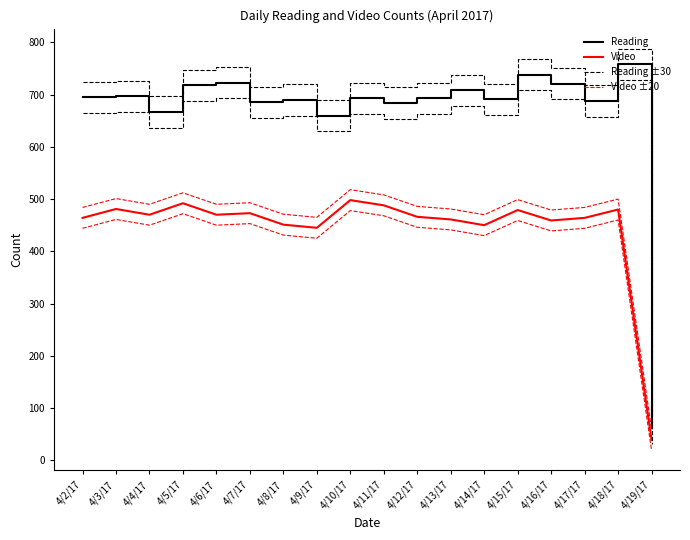

Reading right to left, list all the values displayed in this chart.

Reading: 4/19/17=61	4/18/17=758	4/17/17=688	4/16/17=721	4/15/17=738	4/14/17=691	4/13/17=708	4/12/17=693	4/11/17=684	4/10/17=693	4/9/17=660	4/8/17=690	4/7/17=685	4/6/17=723	4/5/17=718	4/4/17=667	4/3/17=697	4/2/17=695
Video: 4/19/17=39	4/18/17=480	4/17/17=464	4/16/17=459	4/15/17=479	4/14/17=450	4/13/17=461	4/12/17=466	4/11/17=488	4/10/17=498	4/9/17=445	4/8/17=451	4/7/17=473	4/6/17=470	4/5/17=492	4/4/17=470	4/3/17=481	4/2/17=464
Reading ±30: 4/19/17=91	4/18/17=788	4/17/17=718	4/16/17=751	4/15/17=768	4/14/17=721	4/13/17=738	4/12/17=723	4/11/17=714	4/10/17=723	4/9/17=690	4/8/17=720	4/7/17=715	4/6/17=753	4/5/17=748	4/4/17=697	4/3/17=727	4/2/17=725
Video ±20: 4/19/17=59	4/18/17=500	4/17/17=484	4/16/17=479	4/15/17=499	4/14/17=470	4/13/17=481	4/12/17=486	4/11/17=508	4/10/17=518	4/9/17=465	4/8/17=471	4/7/17=493	4/6/17=490	4/5/17=512	4/4/17=490	4/3/17=501	4/2/17=484